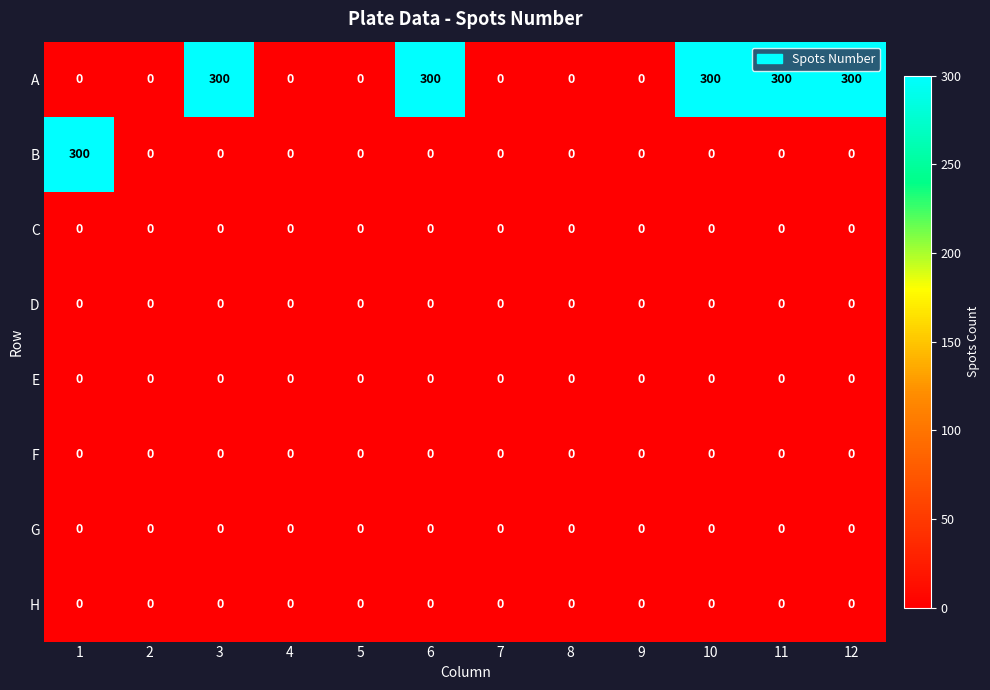

What is the maximum value shown in the chart?

300